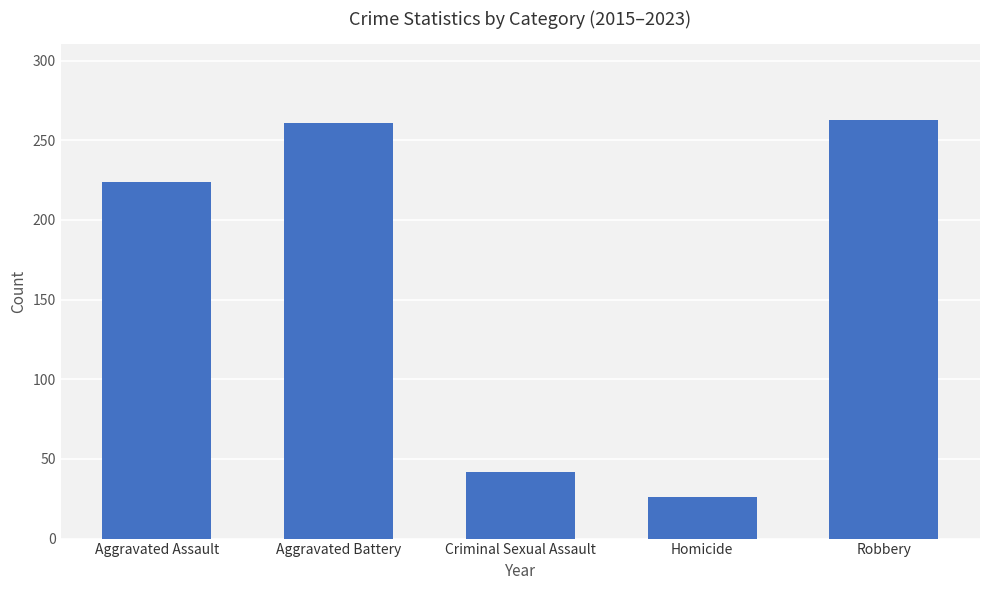

The chart shows a value of 26 at Homicide. True or false?

True